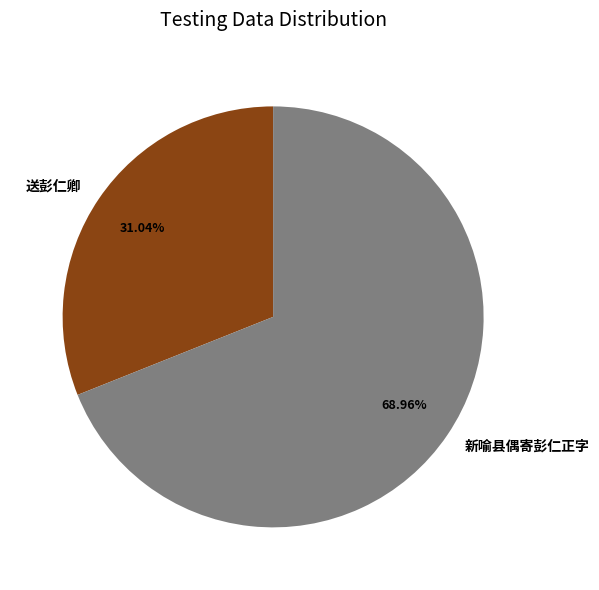

What portion of the pie excludes 送彭仁卿?

69.0%